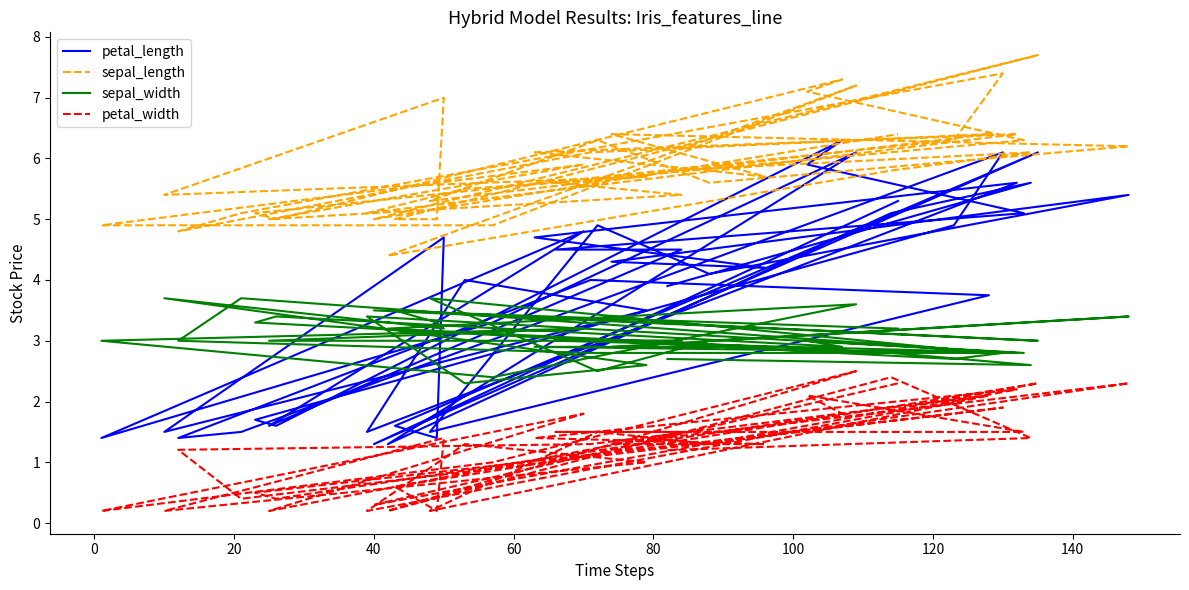

In sepal_length, how many points are lower than both neighbors (excluding endpoints)?

10